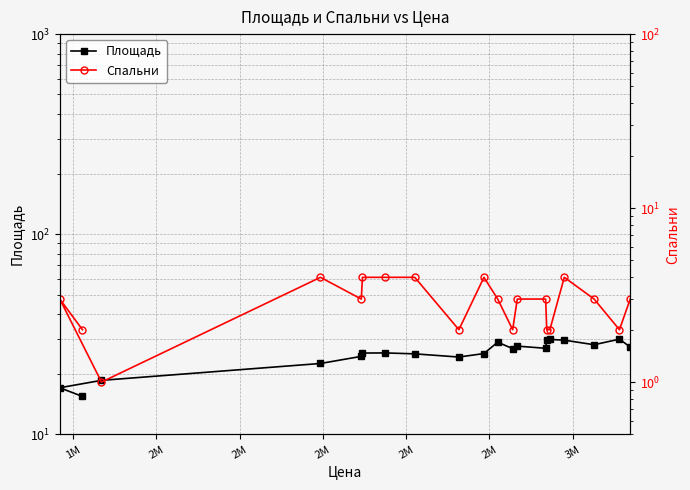

At which label is Площадь closest to 22?

2M